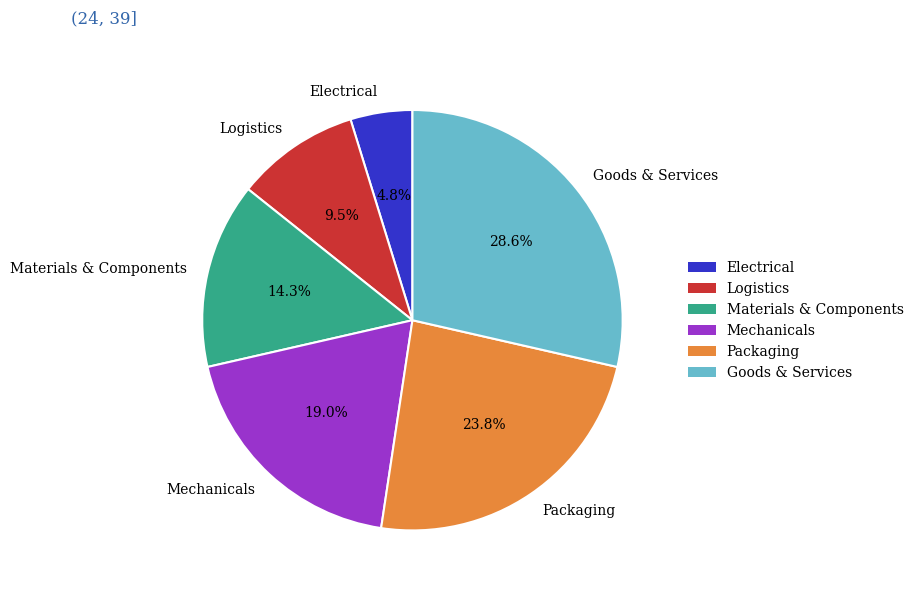

How much of the chart is everything except Mechanicals?

81.0%